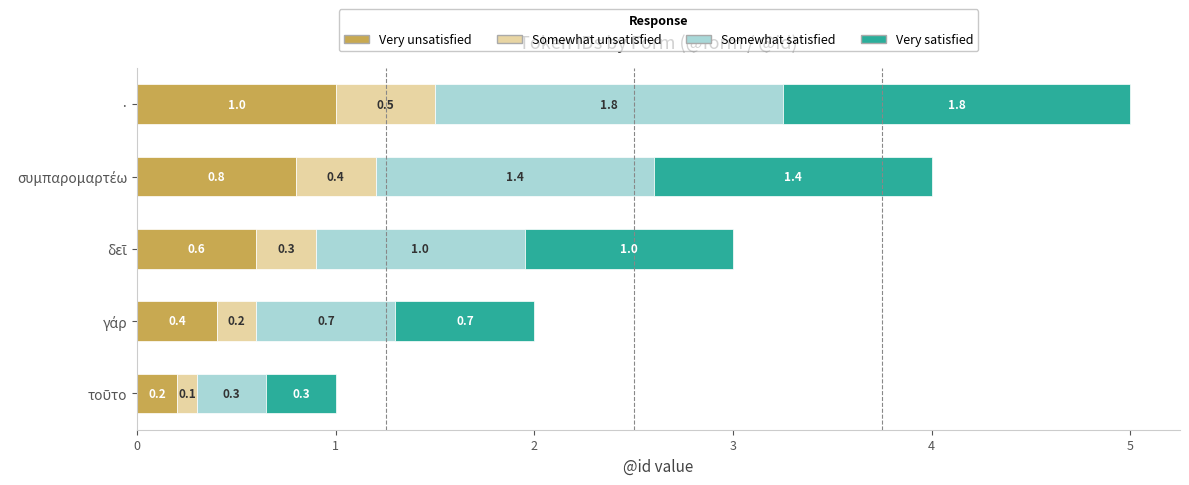

At which category is the sum across all series the highest?

·